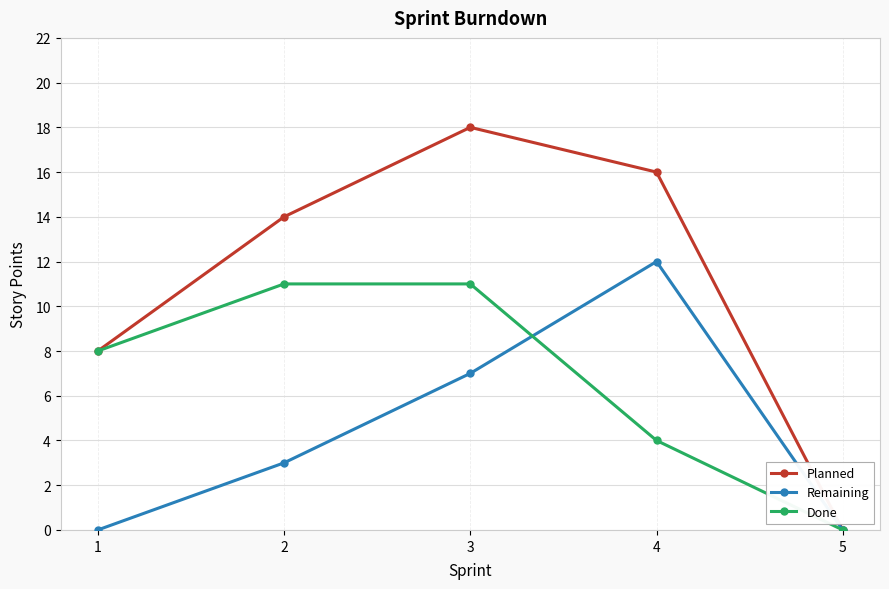

Which series has the largest range (max minus min)?

Planned